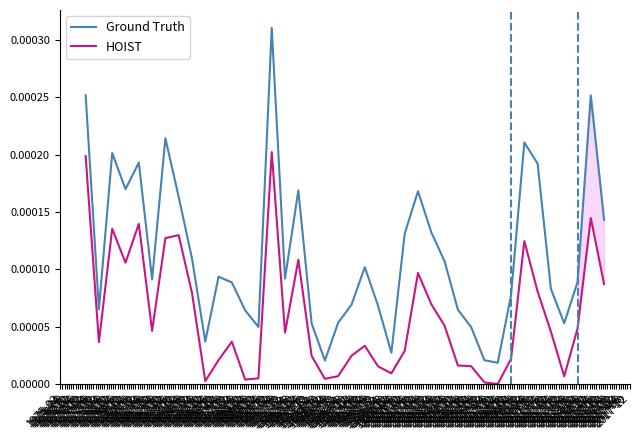

True or false: HOIST and Ground Truth cross at least once.

False